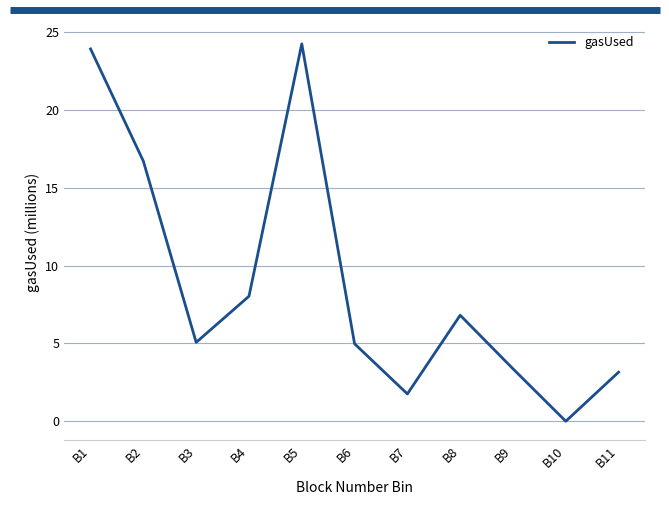

At which label is the value closest to 12?

B4